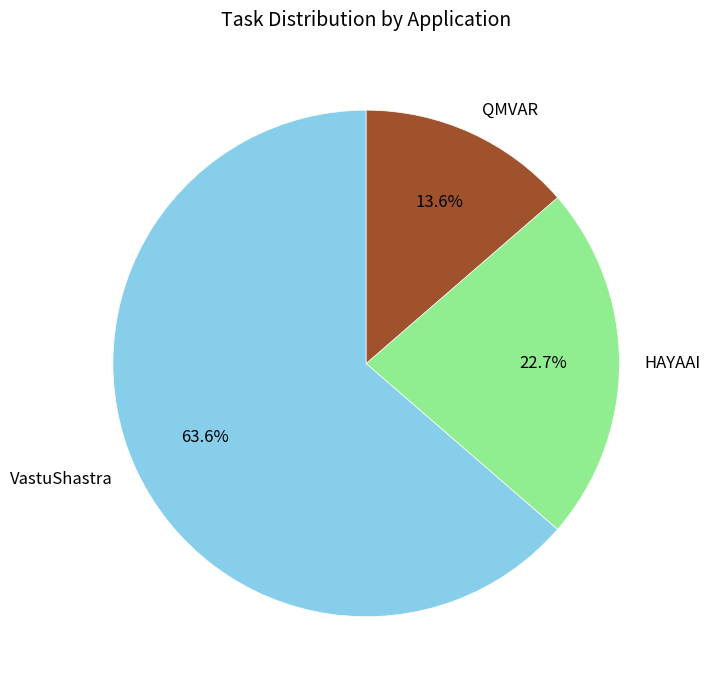

To the nearest percent, what is the difference between the QMVAR and VastuShastra slice percentages?

50%